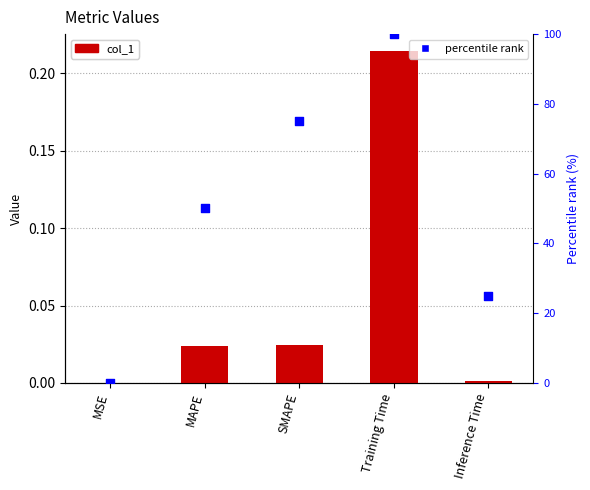

Which series contains the lowest Y value?

percentile rank